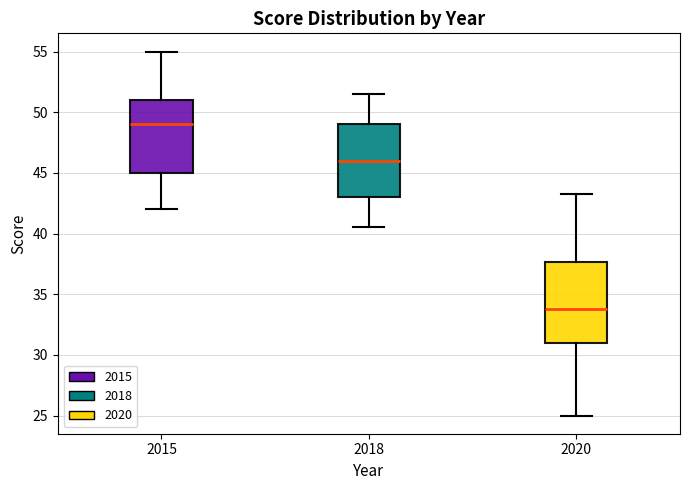

Which box is the tallest, from its lower edge to its upper edge?

2020